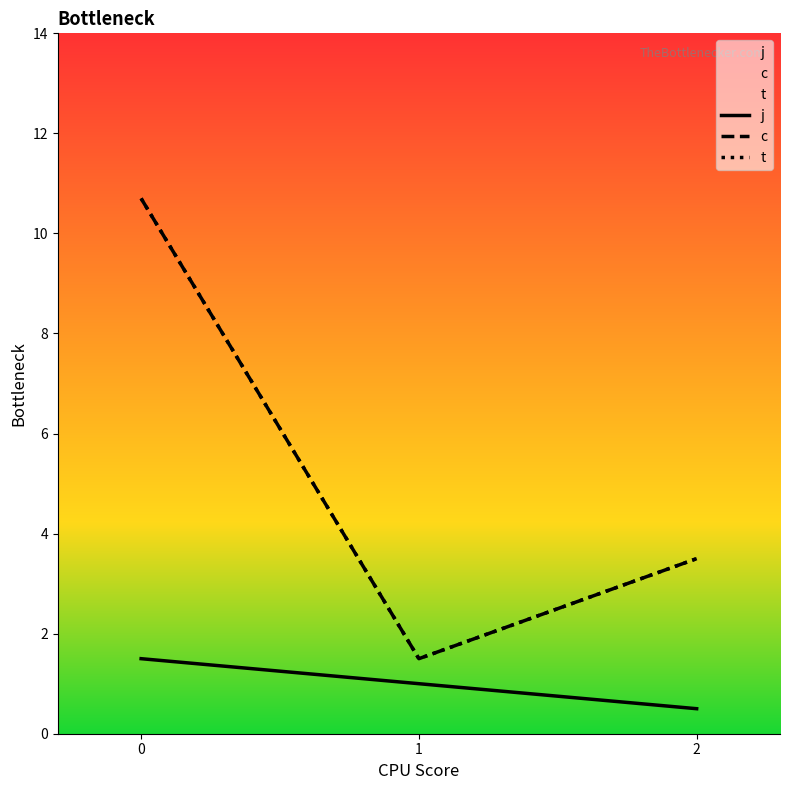

The value of j at 2 is 0.8. True or false?

False